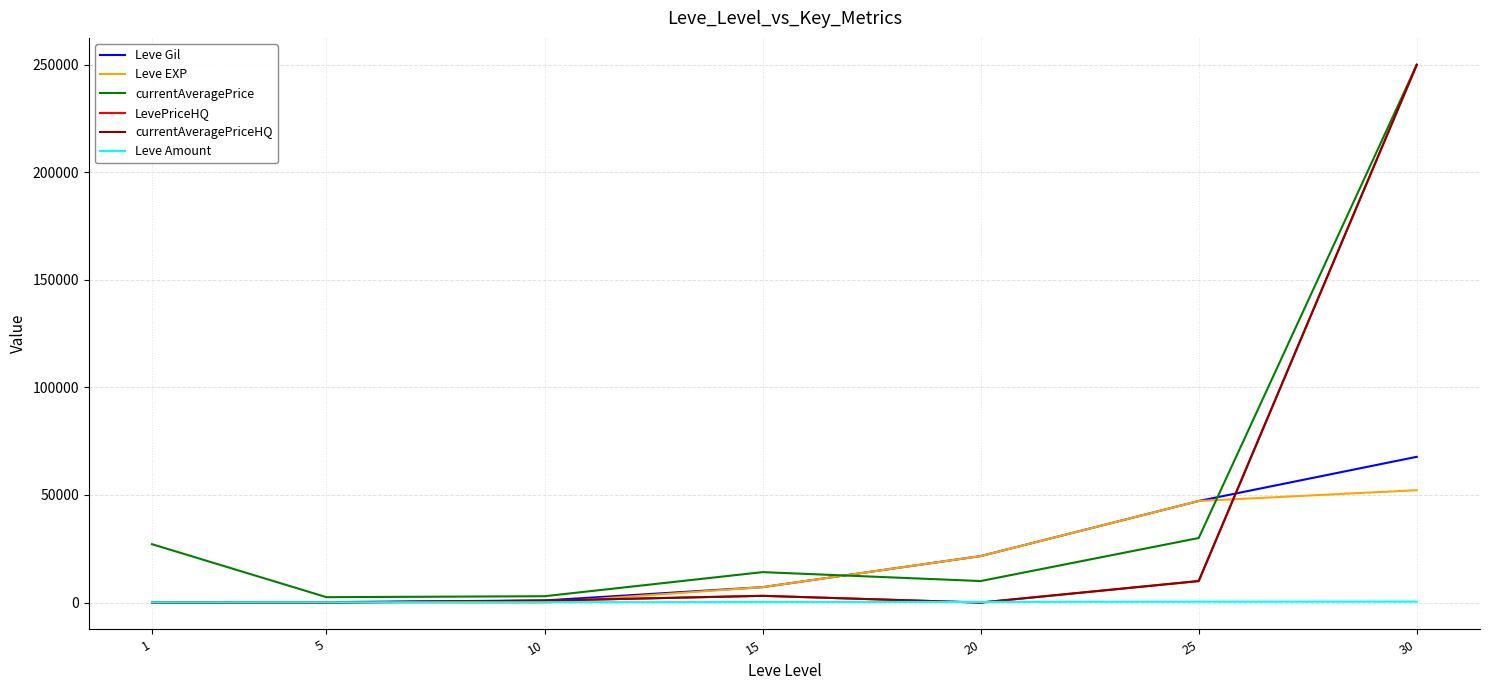

Does the chart display data point markers on the line(s)?

No